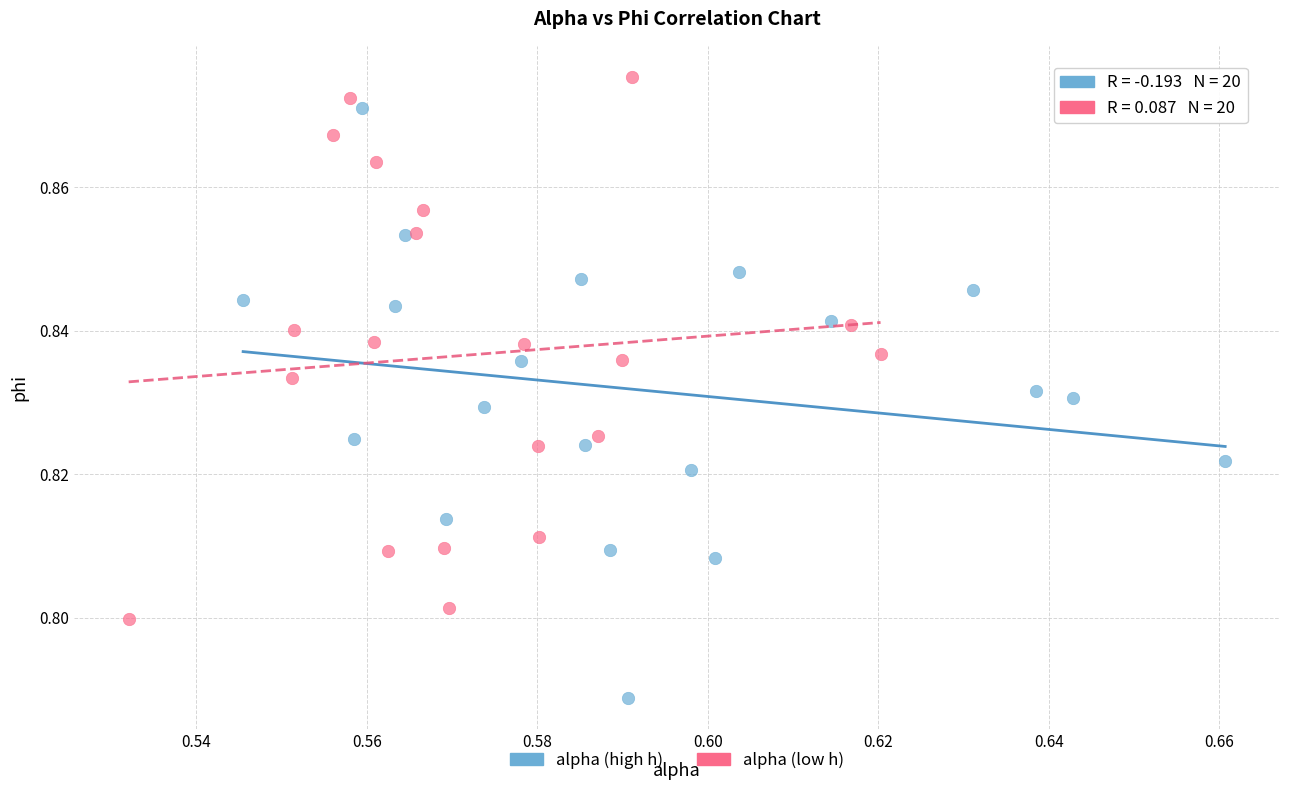

Which series reaches the maximum Y coordinate?

alpha (low h)